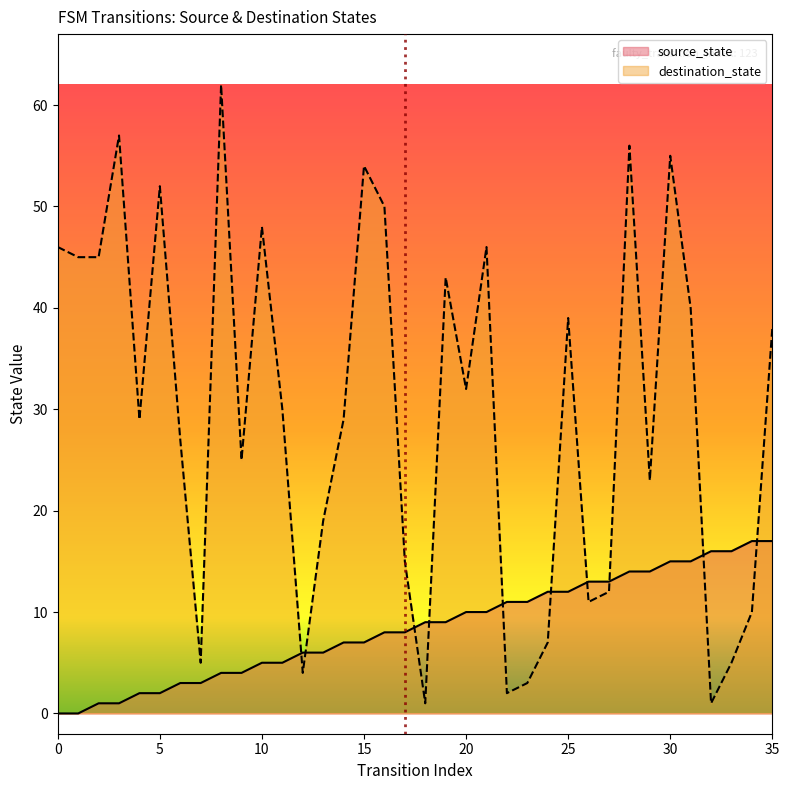

List the labels in order of destination_state value, smallest first.

18, 32, 22, 23, 12, 7, 33, 24, 34, 26, 27, 17, 13, 29, 9, 6, 4, 14, 11, 20, 35, 25, 31, 19, 1, 2, 0, 21, 10, 16, 5, 15, 30, 28, 3, 8